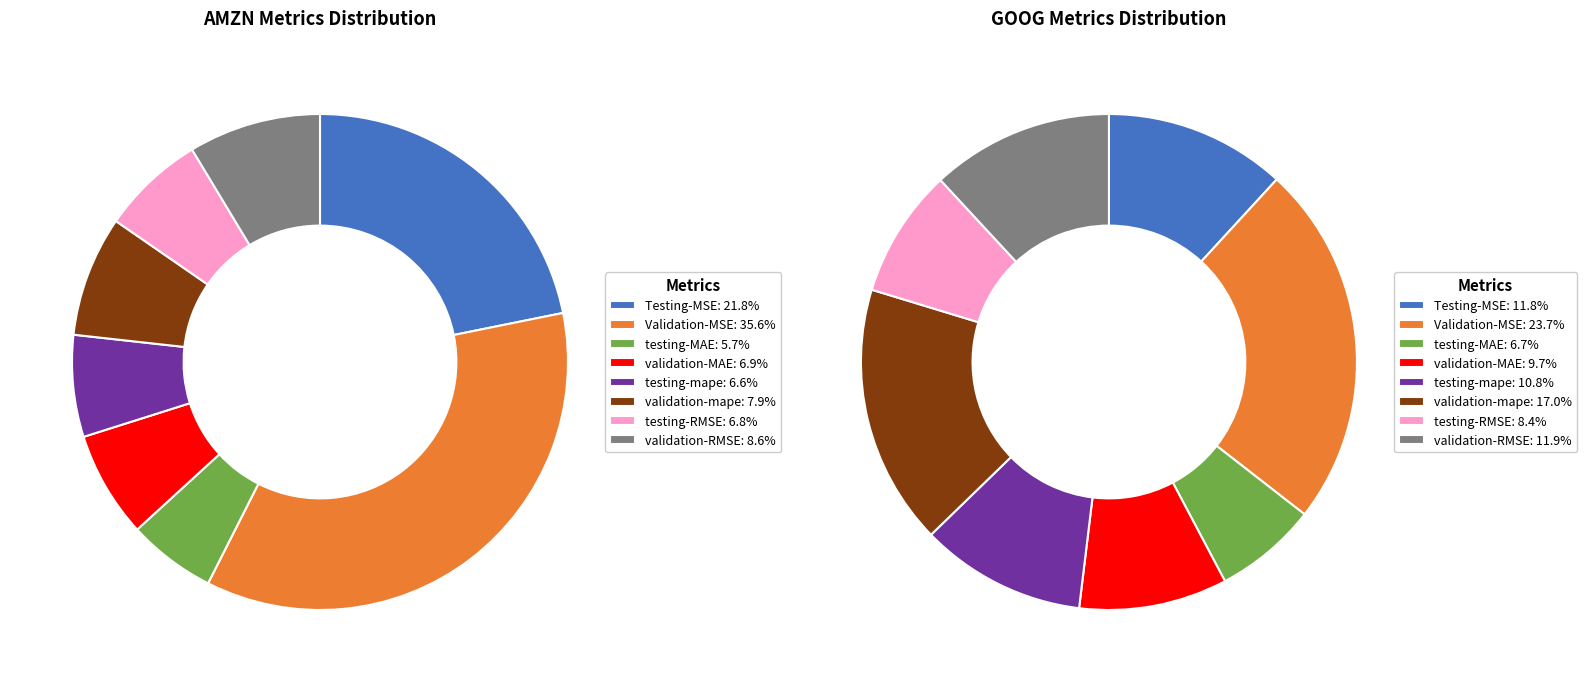

What percentage do validation-RMSE and testing-MAE together represent?

14.4%